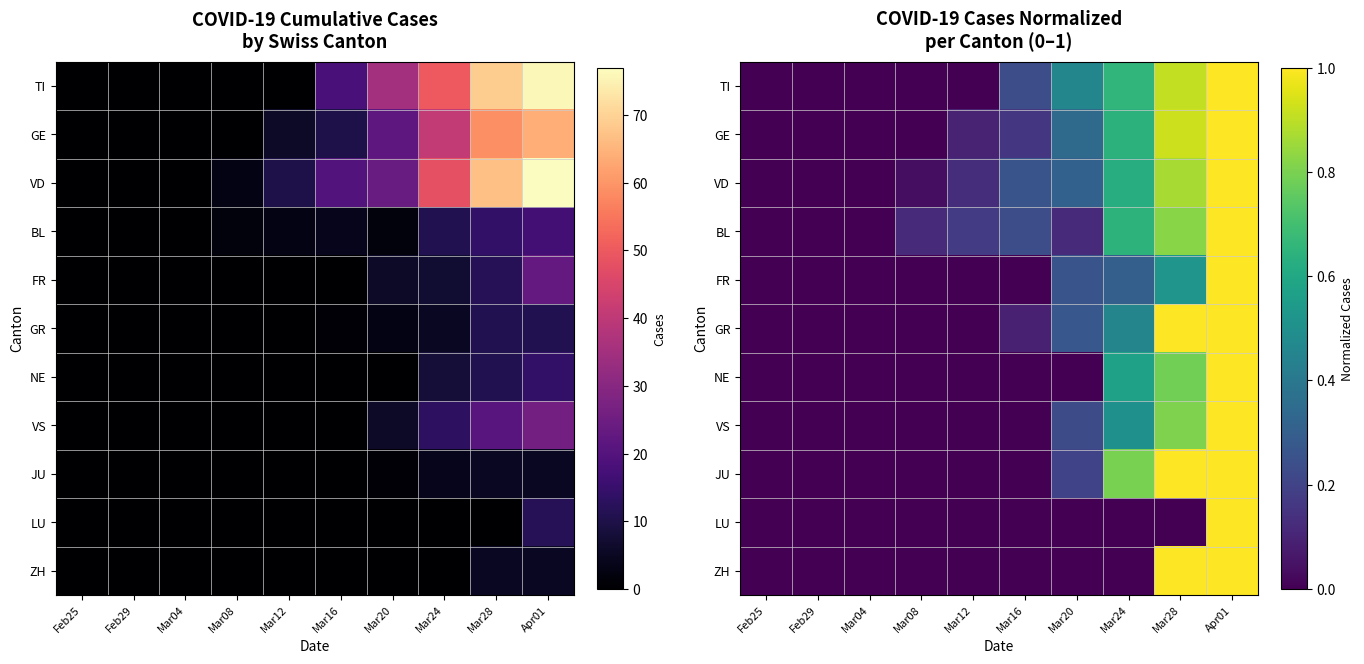

Count the number of data series in this chart.

11